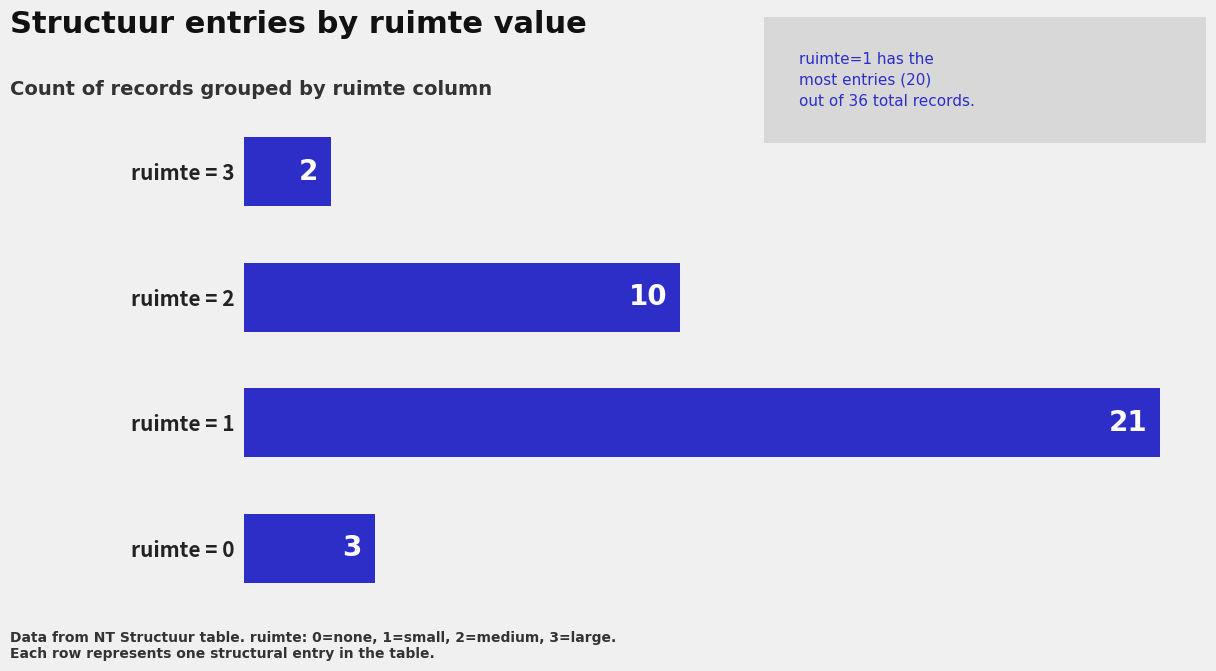

Rank the categories by value from highest to lowest.

ruimte = 1, ruimte = 2, ruimte = 0, ruimte = 3